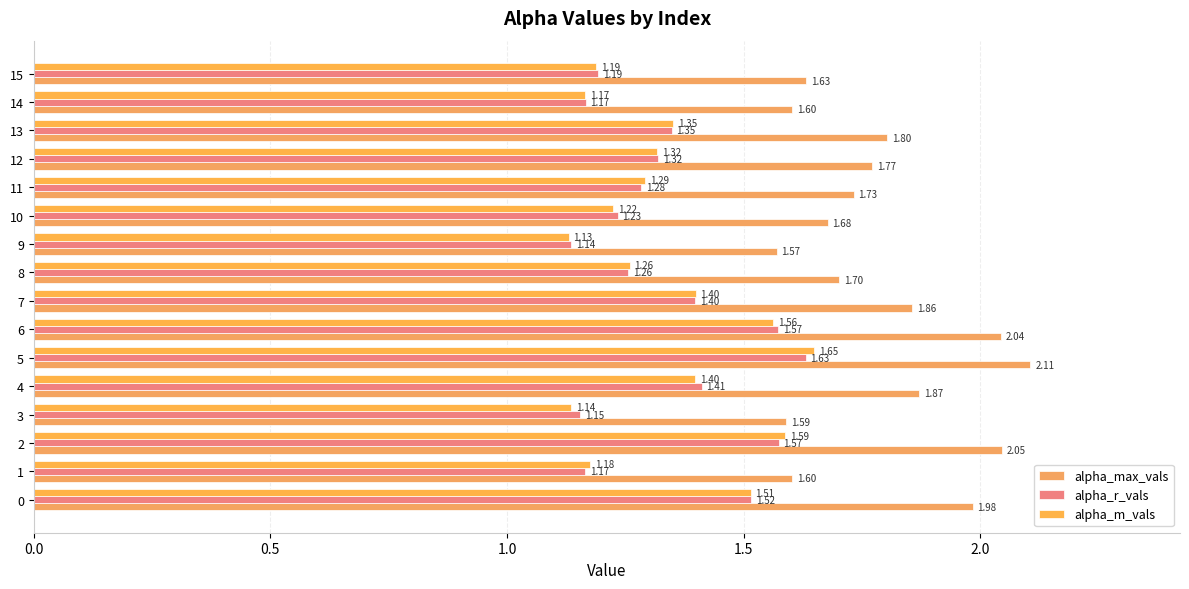

How many distinct data groups are displayed?

3